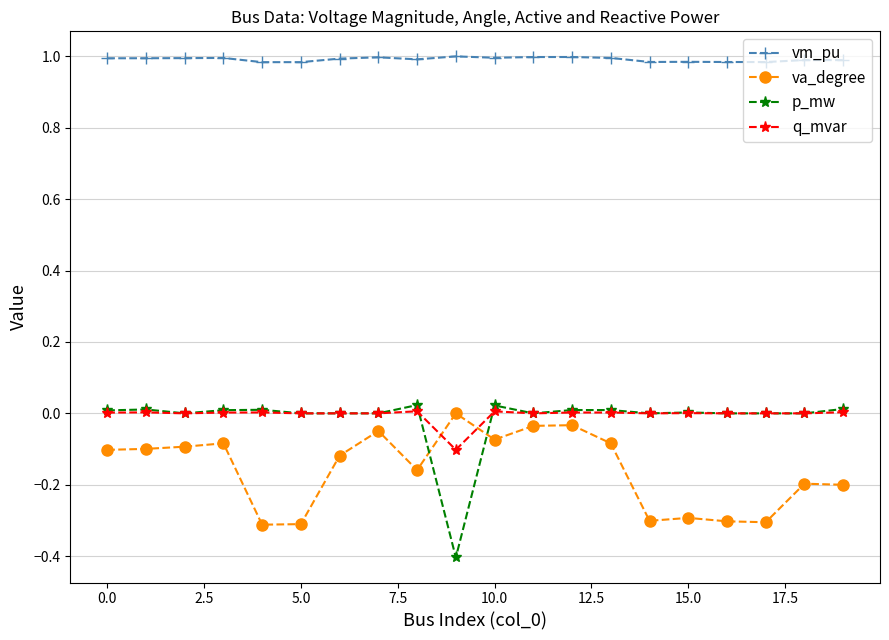

Does the chart have visible grid lines?

Yes